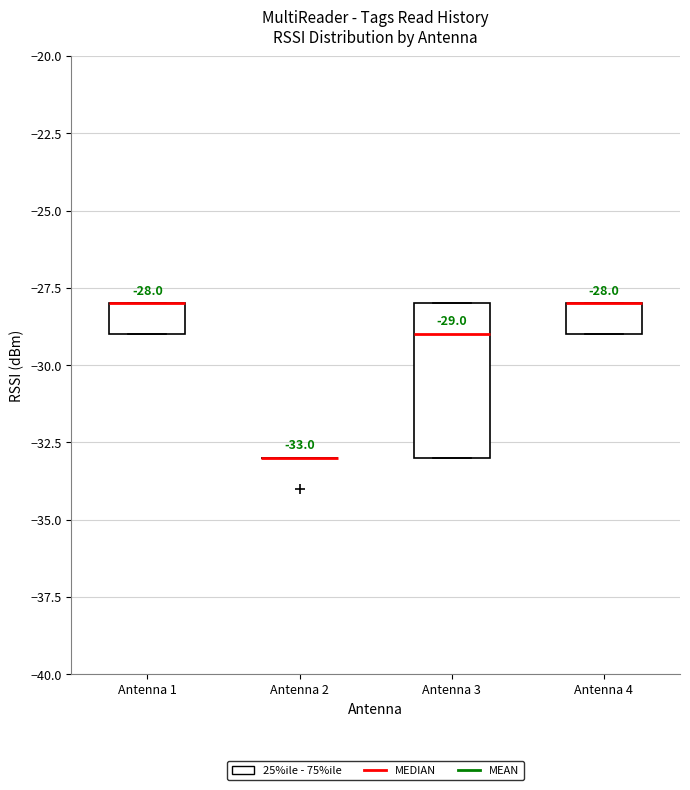

Which box is the tallest, from its lower edge to its upper edge?

Antenna 3